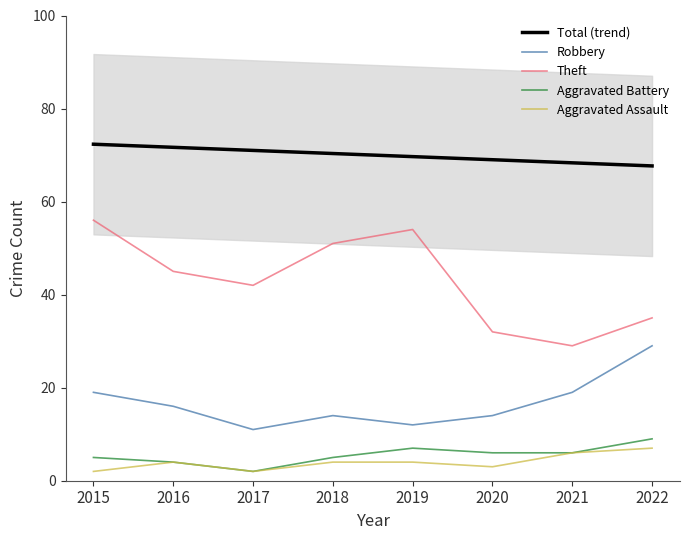

The value of Theft at 2018 is 51.0. True or false?

True